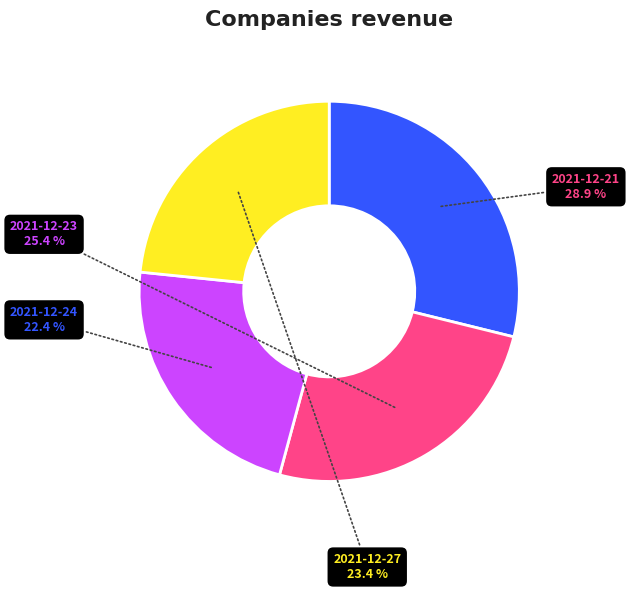

Approximately how many times larger is the value at 2021-12-24 compared to 2021-12-27?

1.0